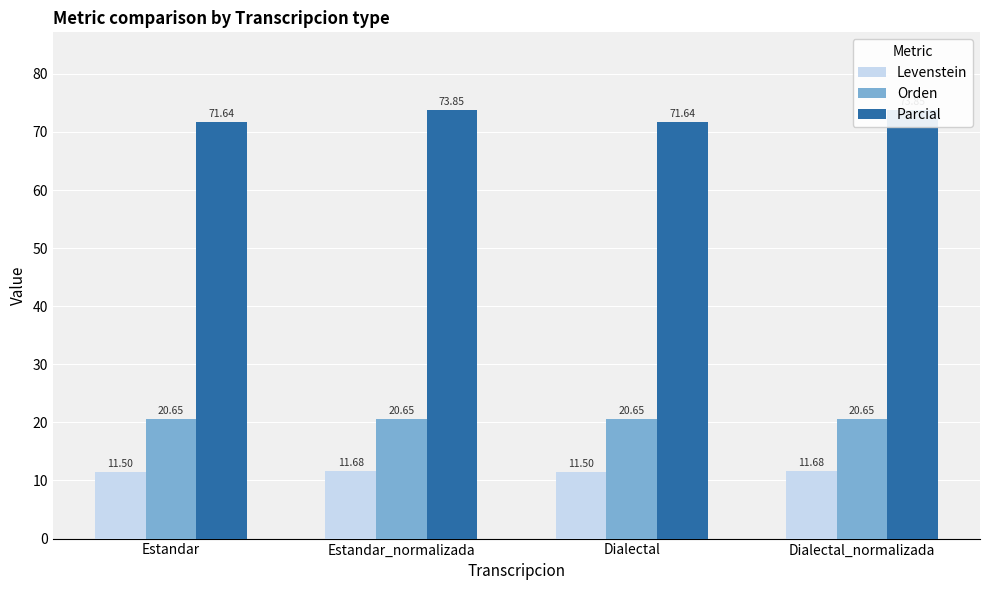

Is it true that Parcial equals 73.8 at Dialectal_normalizada?

True